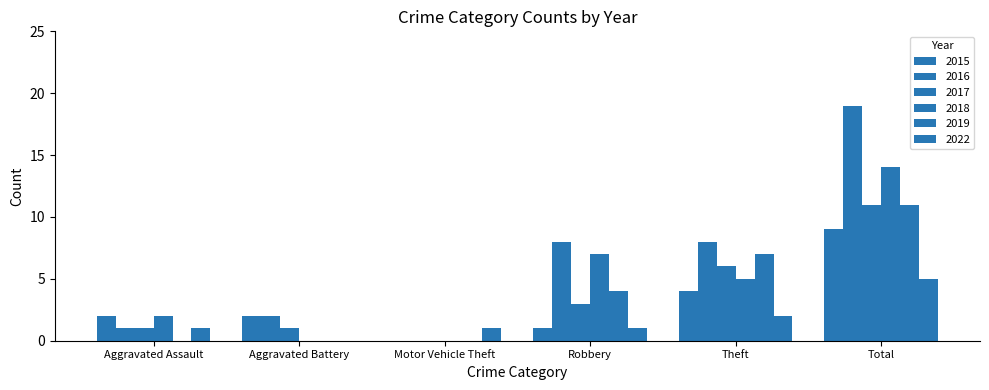

How many groups of bars are there?

6